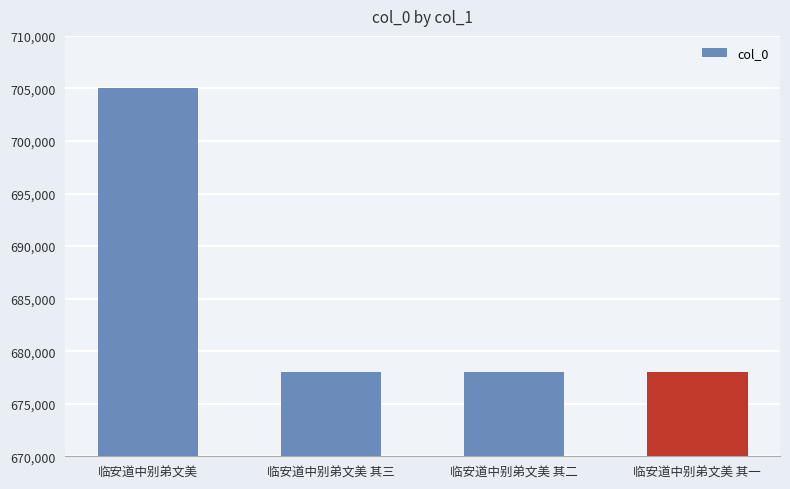

What is the value of the 1st bar from the left?

705056